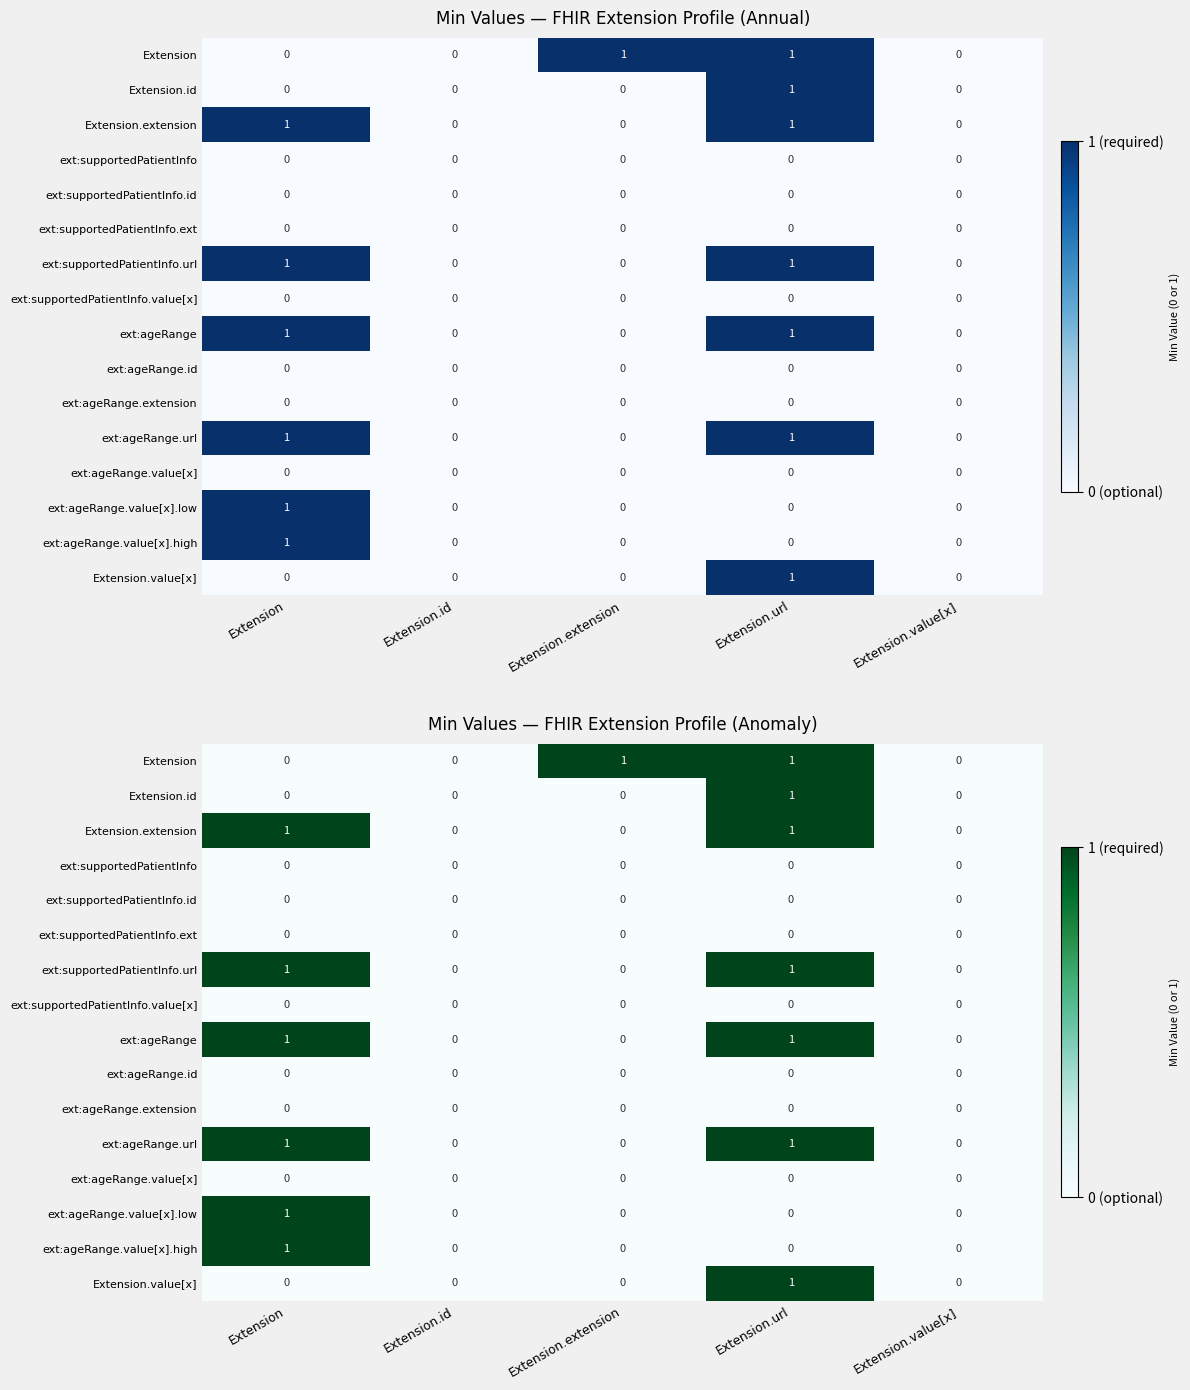

At which label does ext:ageRange.url reach its minimum?

Extension.id